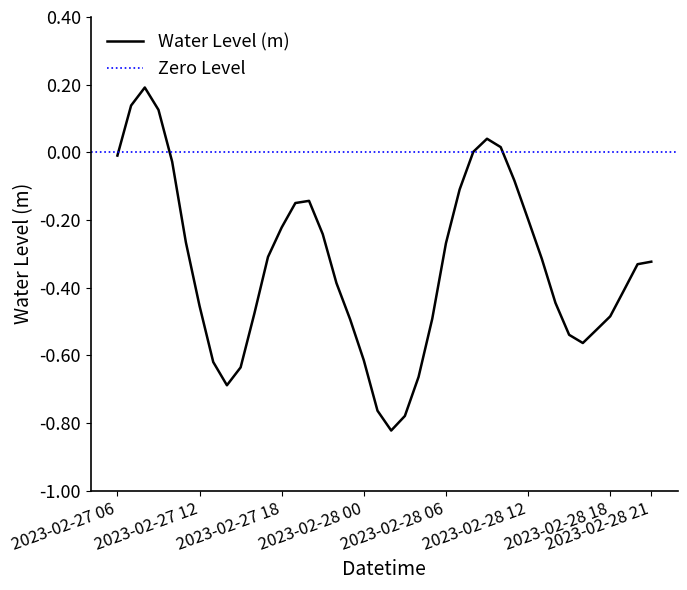

Does the chart have visible grid lines?

No